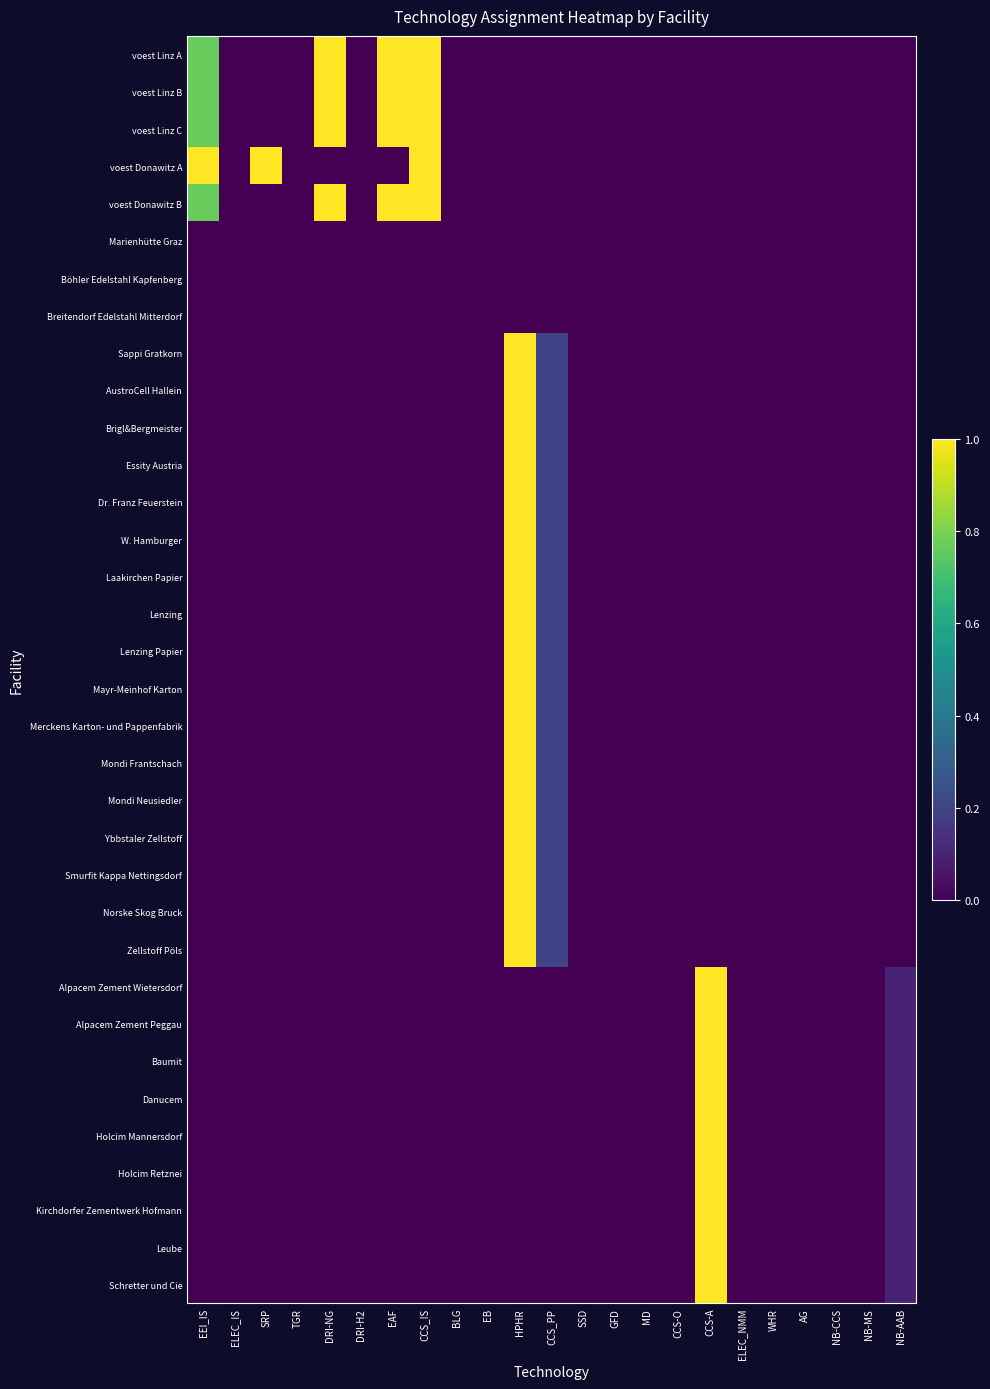

At CCS-O, list the series in order from smallest to largest.

voest Linz A, voest Linz B, voest Linz C, voest Donawitz A, voest Donawitz B, Marienhütte Graz, Böhler Edelstahl Kapfenberg, Breitendorf Edelstahl Mitterdorf, Sappi Gratkorn, AustroCell Hallein, Brigl&Bergmeister, Essity Austria, Dr. Franz Feuerstein, W. Hamburger, Laakirchen Papier, Lenzing, Lenzing Papier, Mayr-Meinhof Karton, Merckens Karton- und Pappenfabrik, Mondi Frantschach, Mondi Neusiedler, Ybbstaler Zellstoff, Smurfit Kappa Nettingsdorf, Norske Skog Bruck, Zellstoff Pöls, Alpacem Zement Wietersdorf, Alpacem Zement Peggau, Baumit, Danucem, Holcim Mannersdorf, Holcim Retznei, Kirchdorfer Zementwerk Hofmann, Leube, Schretter und Cie